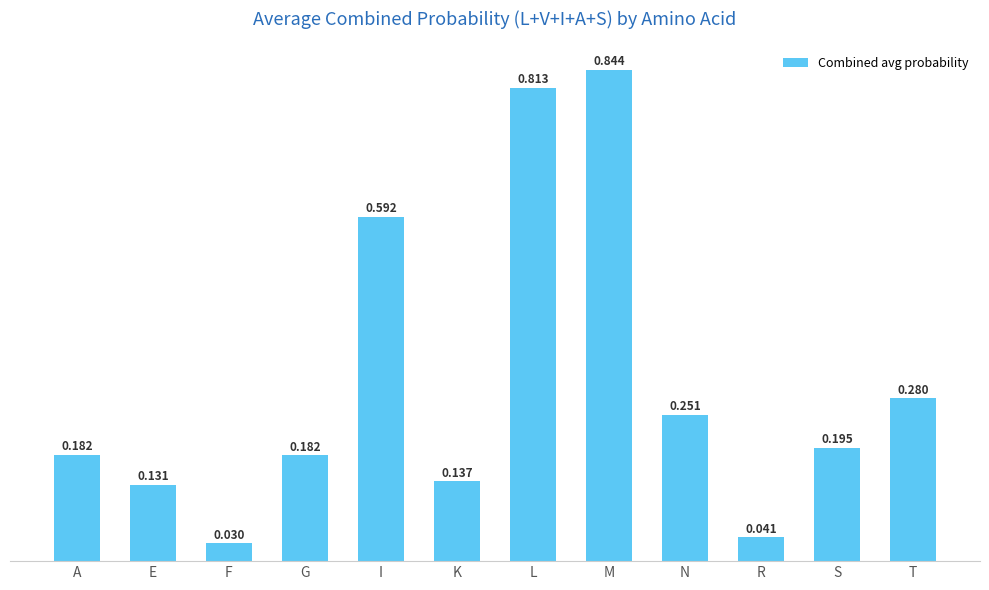

Between A and M, which is larger?

M